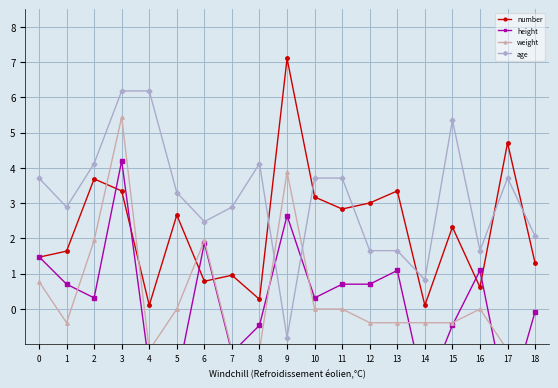

Which series ends up on top after the final intersection of age and weight?

age